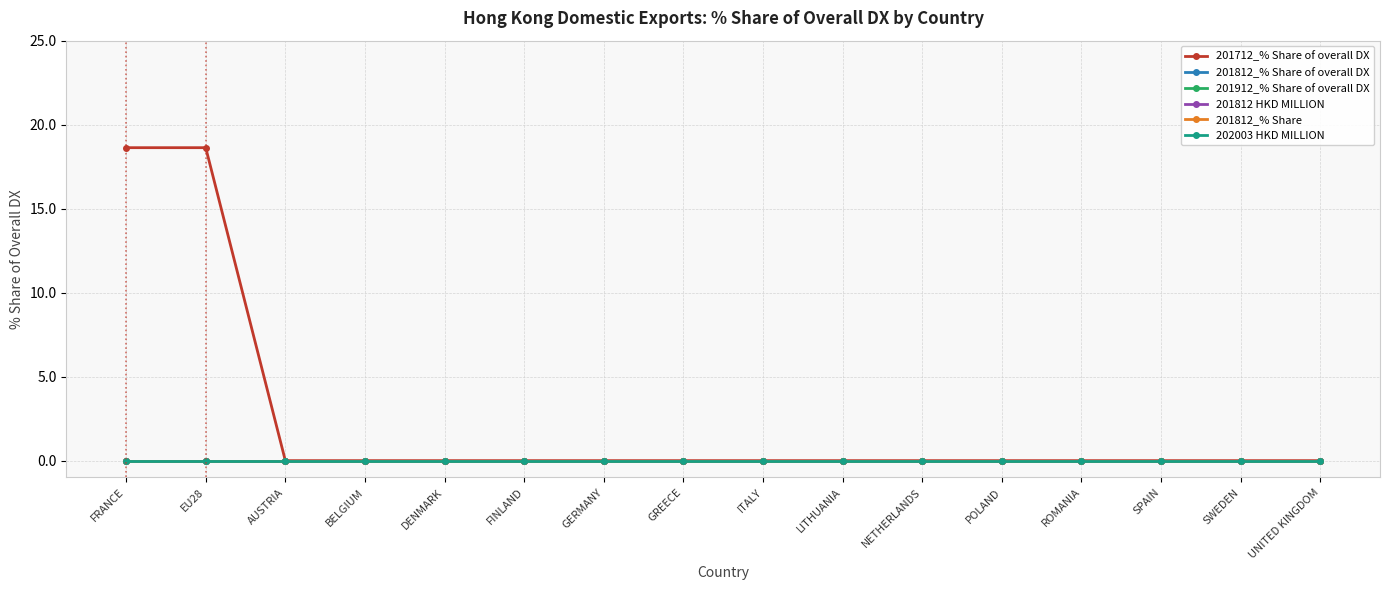

Is this an area chart (filled region under the line)?

No